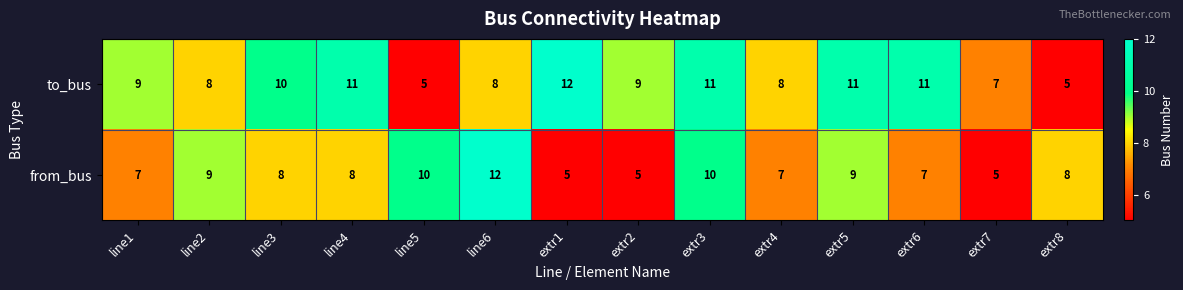

List the series in order of their overall mean, lowest first.

from_bus, to_bus